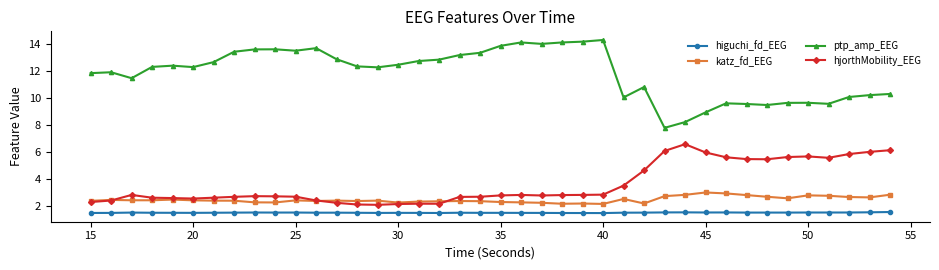

What is the average value of the hjorthMobility_EEG series?

3.6